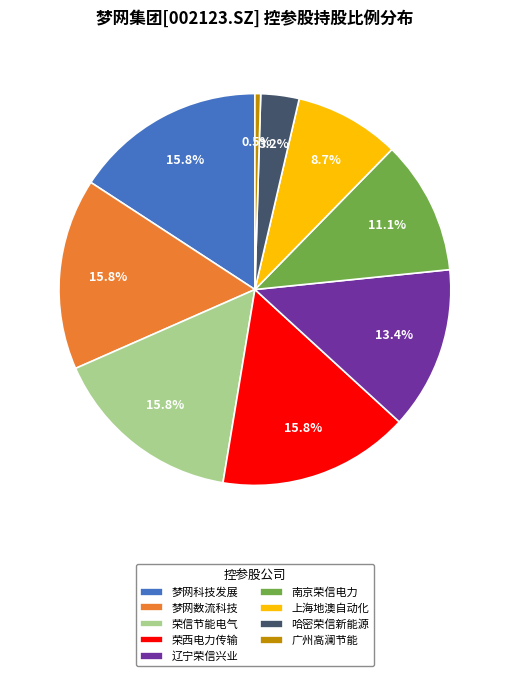

Is there a majority slice in this chart?

No